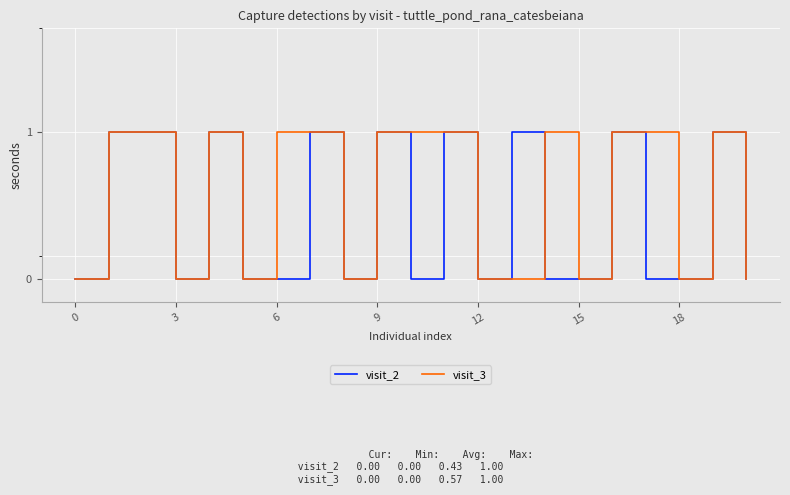

What is the label of the 3rd point from the left?

6